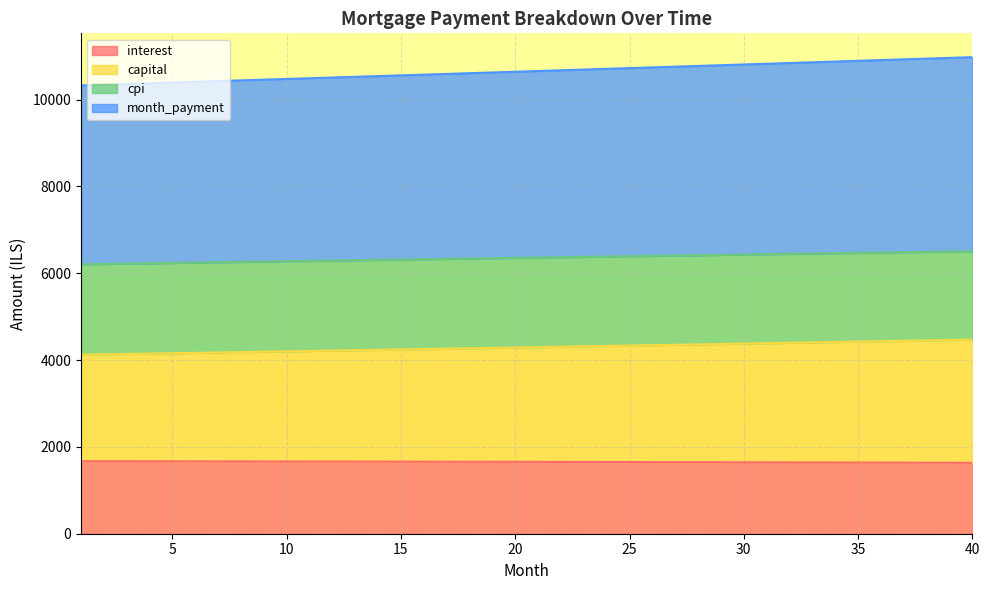

At which category does the chart reach its minimum across all series?

40